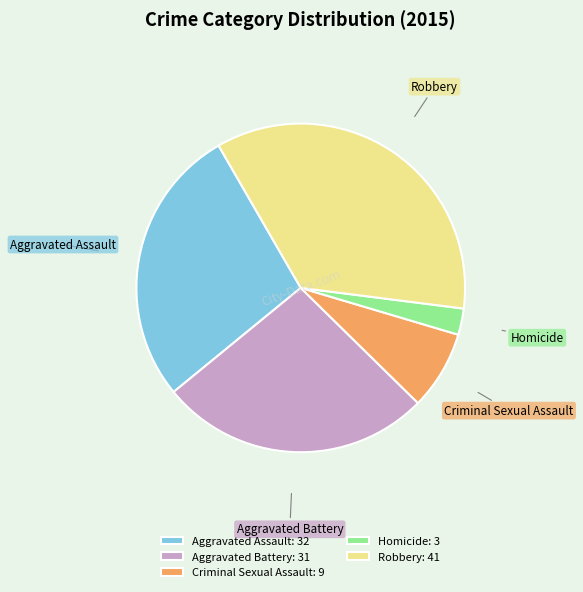

Is there any slice that represents more than half of the pie?

No